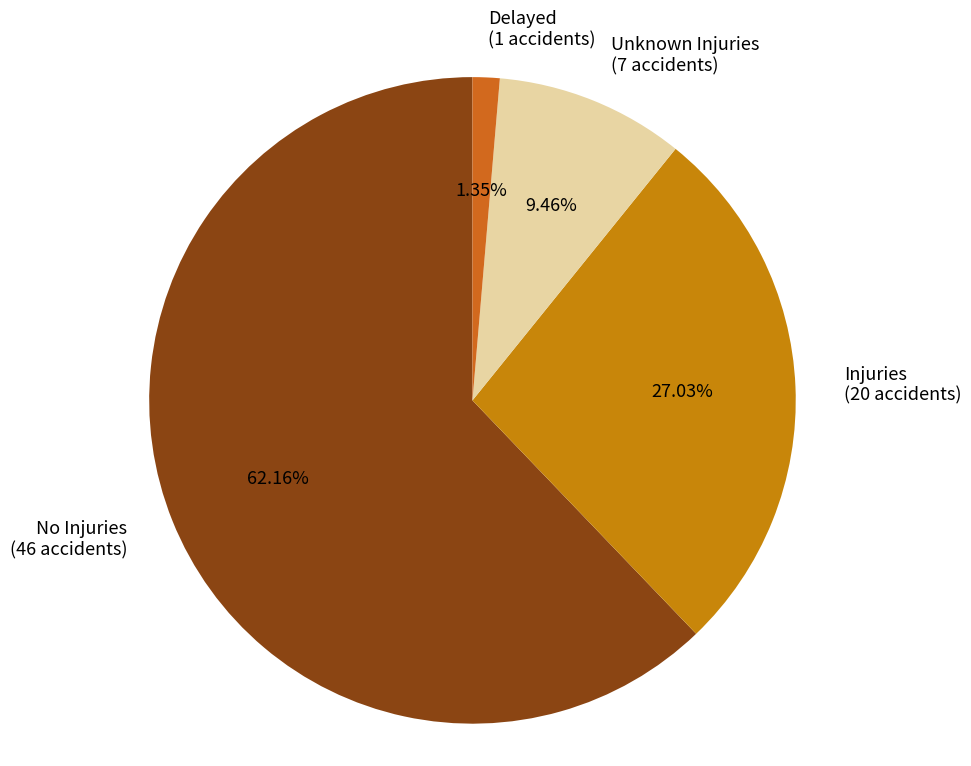

Which category has the biggest portion of the pie?

No Injuries